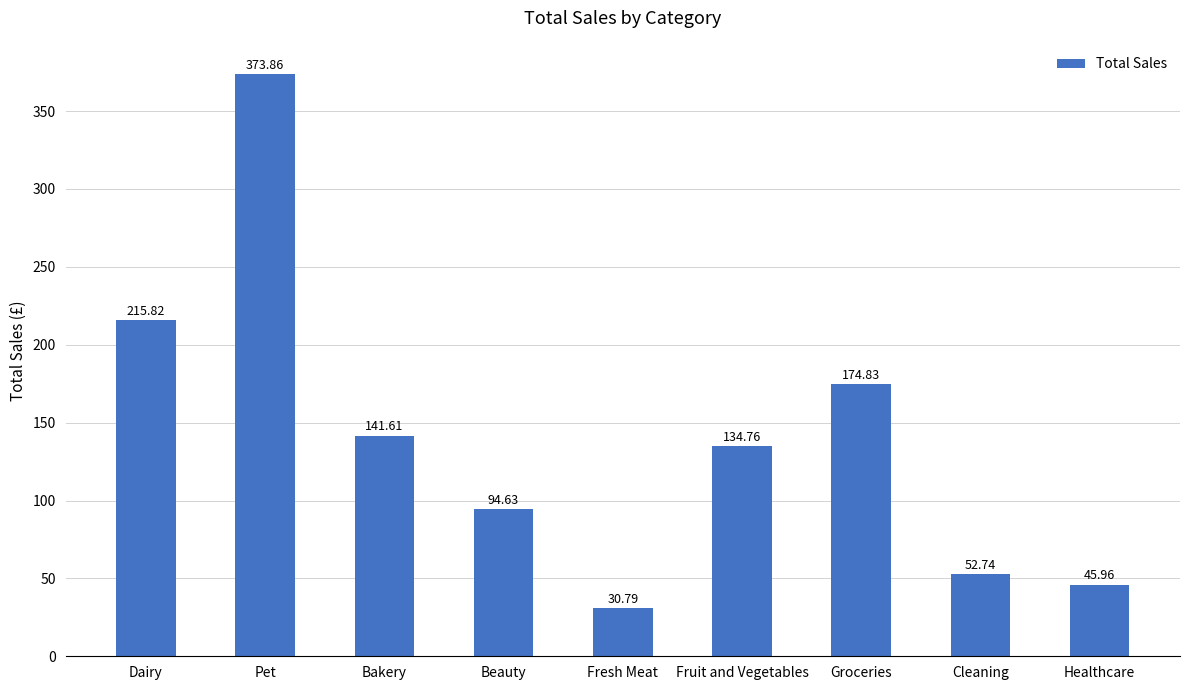

How many bars are there in total?

9